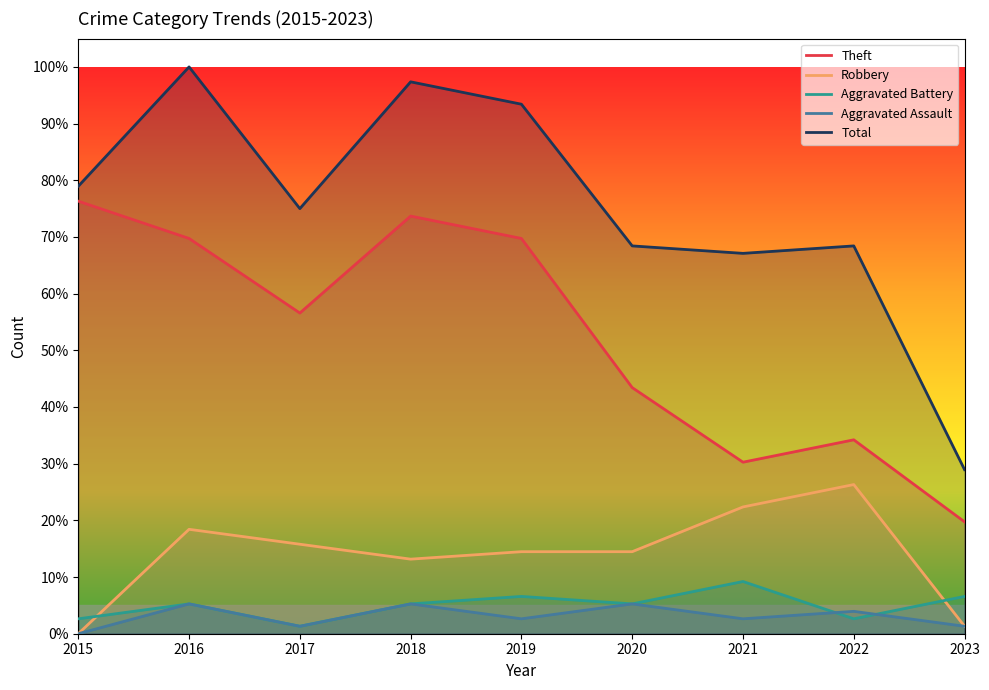

How many interior local peaks does the Theft series have?

2